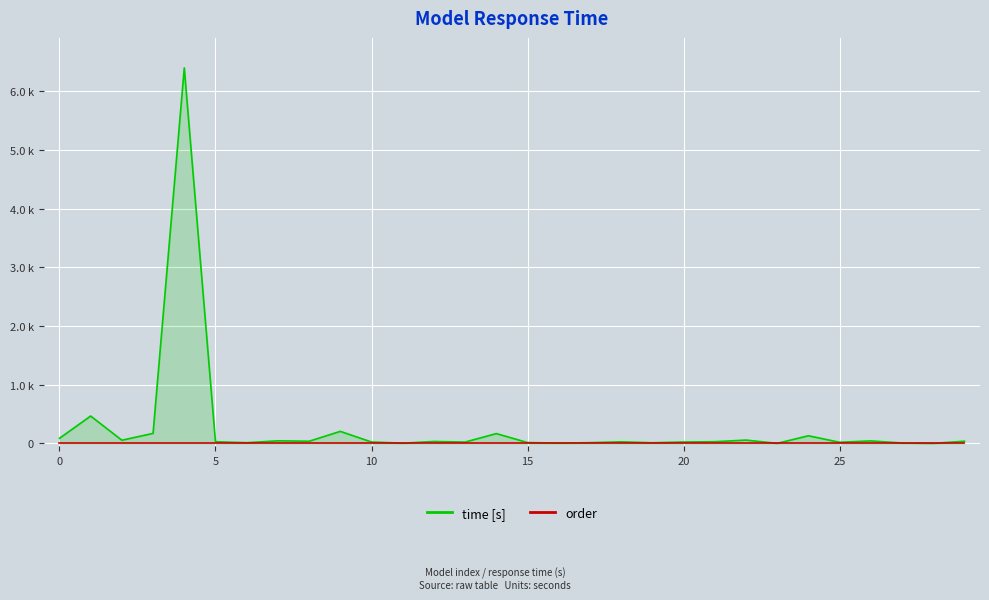

True or false: order and time intersect in this chart.

False